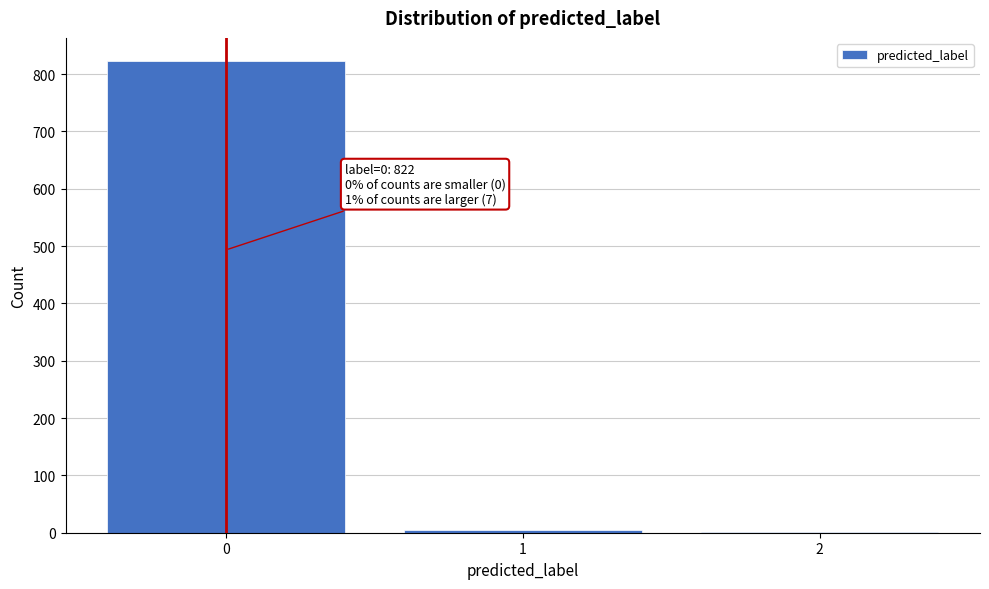

What is the greatest value displayed?

822